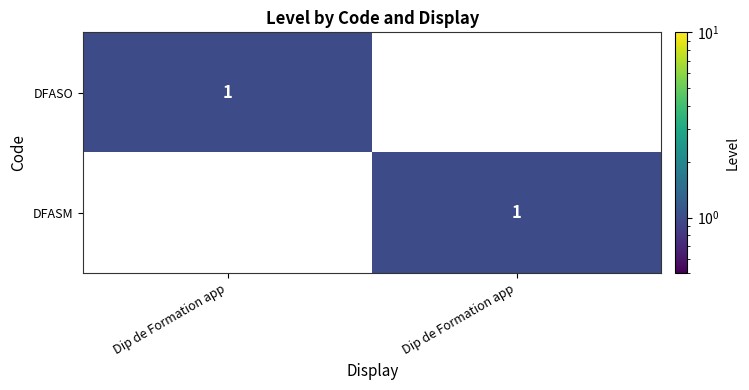

How many values in the DFASM series are below 1?

1